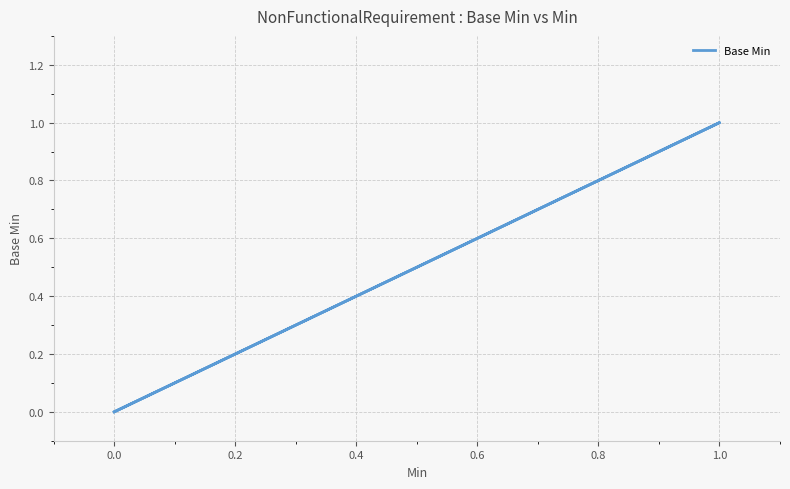

What is the difference between the second highest and second lowest values?

1